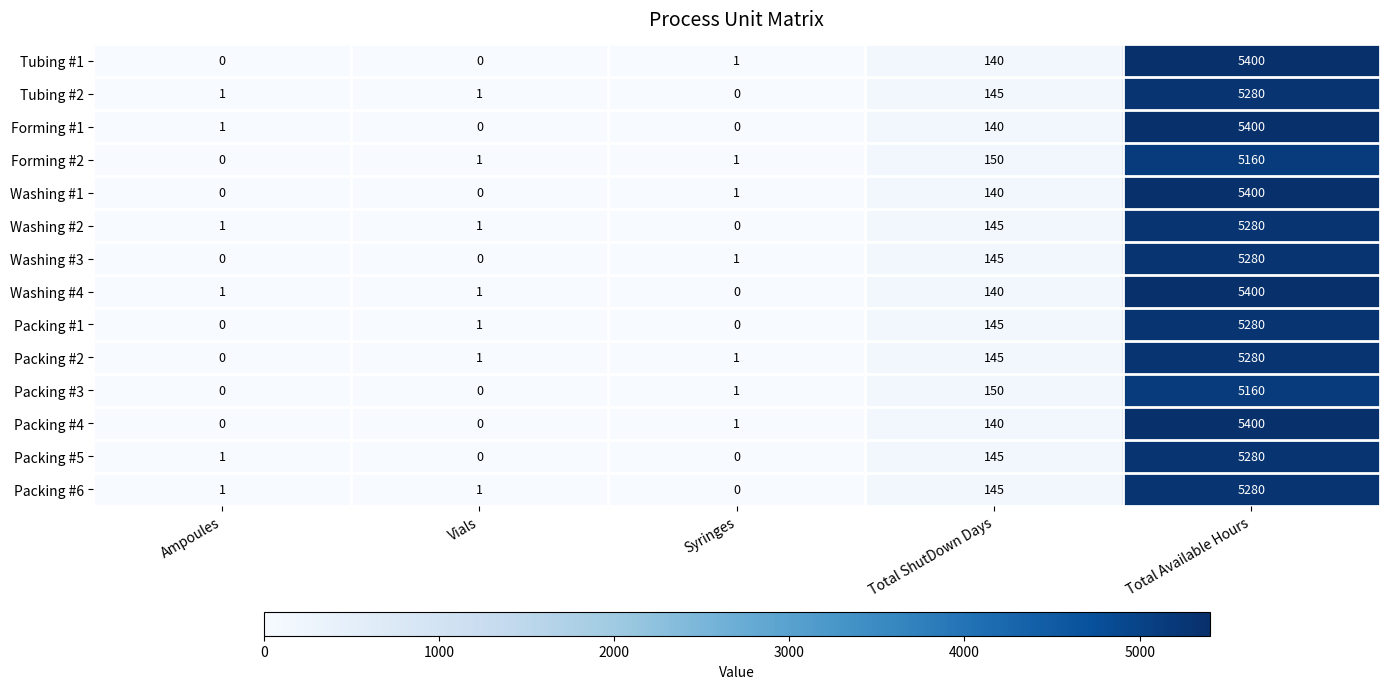

What is the average value of the Washing #3 series?

1085